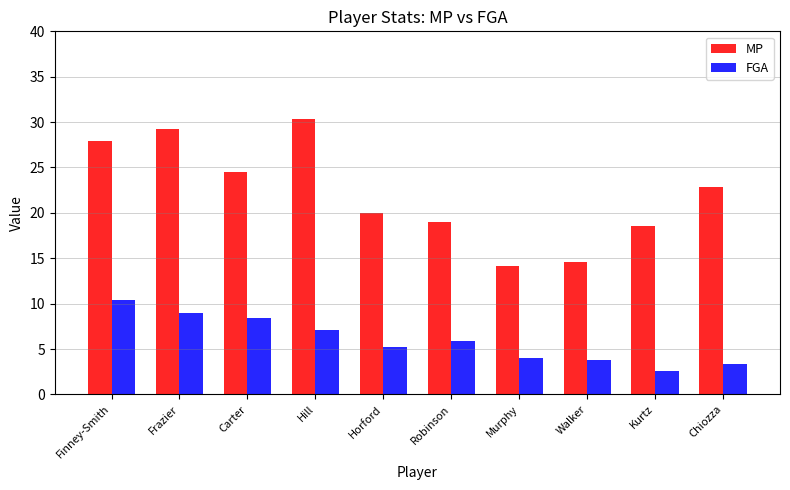

What position from the left is Robinson?

6